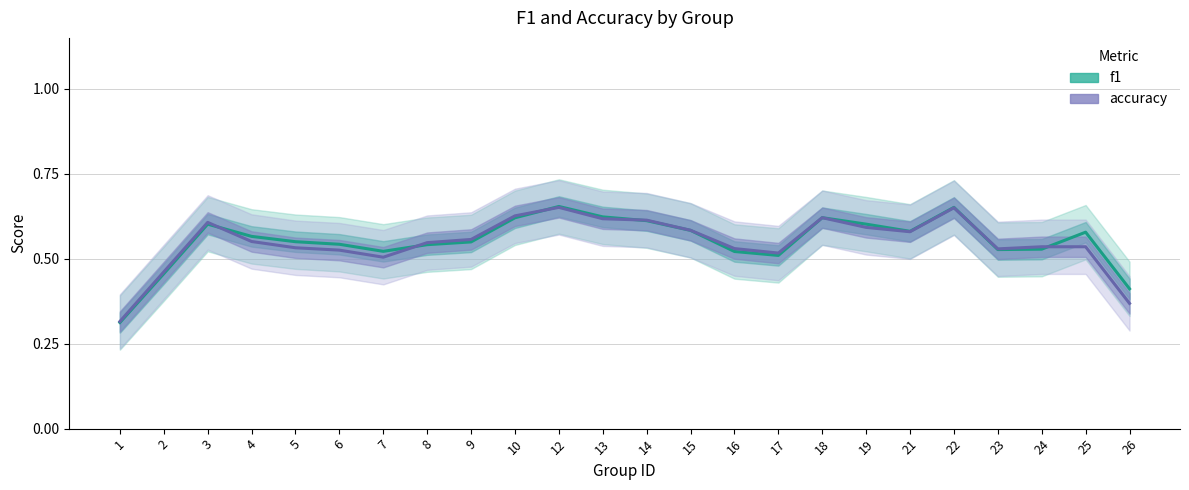

Reading left to right, extract all data points from this chart.

f1: 0.3	0.5	0.6	0.6	0.6	0.5	0.5	0.5	0.5	0.6	0.7	0.6	0.6	0.6	0.5	0.5	0.6	0.6	0.6	0.7	0.5	0.5	0.6	0.4
accuracy: 0.3	0.5	0.6	0.6	0.5	0.5	0.5	0.5	0.6	0.6	0.7	0.6	0.6	0.6	0.5	0.5	0.6	0.6	0.6	0.7	0.5	0.5	0.5	0.4